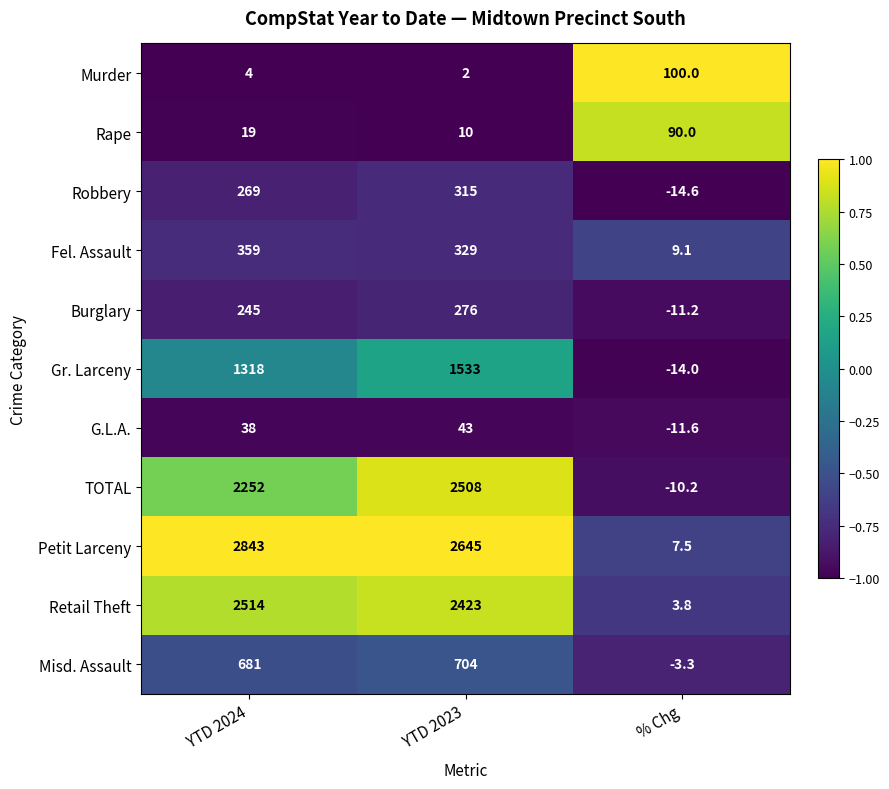

Which series has the largest total across all categories?

Petit Larceny